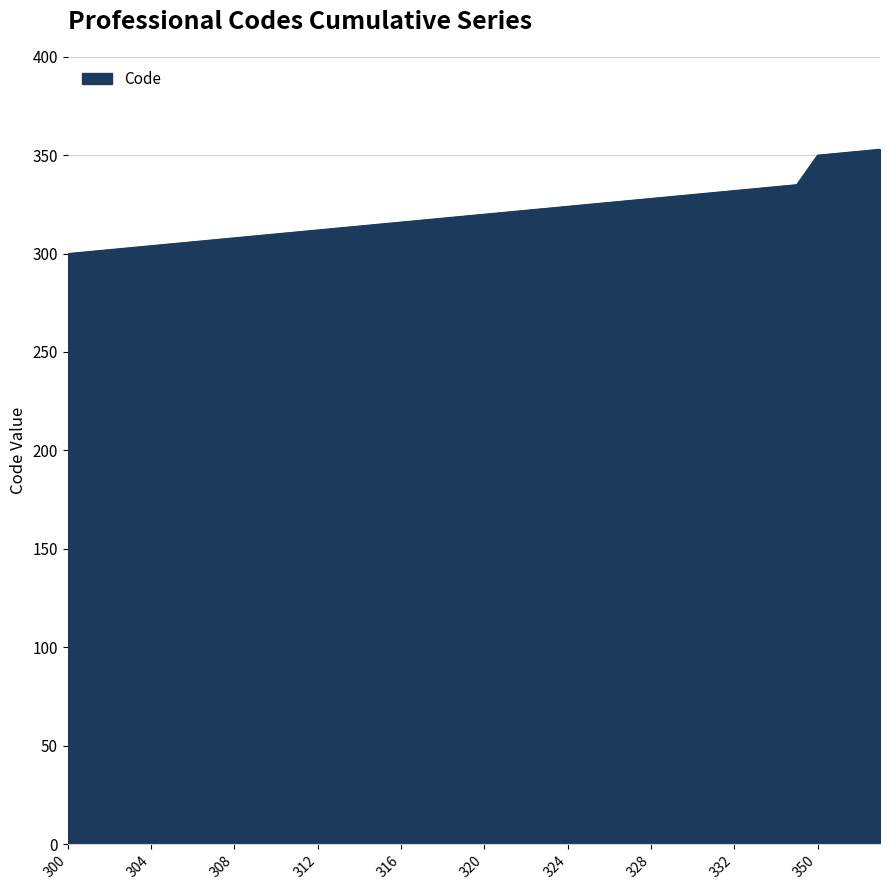

How many series are shown in this chart?

1